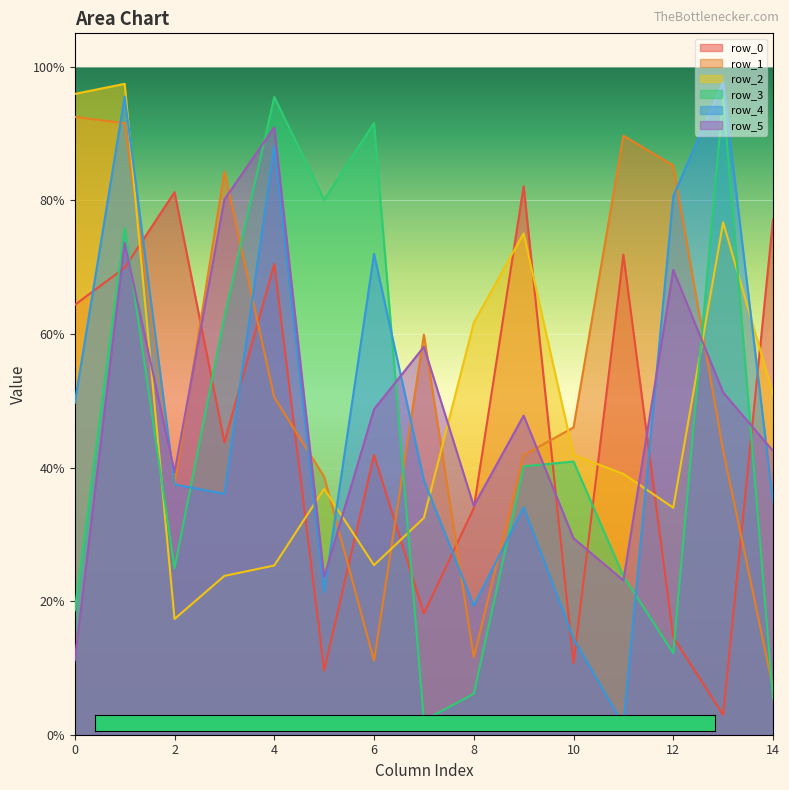

How many interior local peaks does the row_1 series have?

3